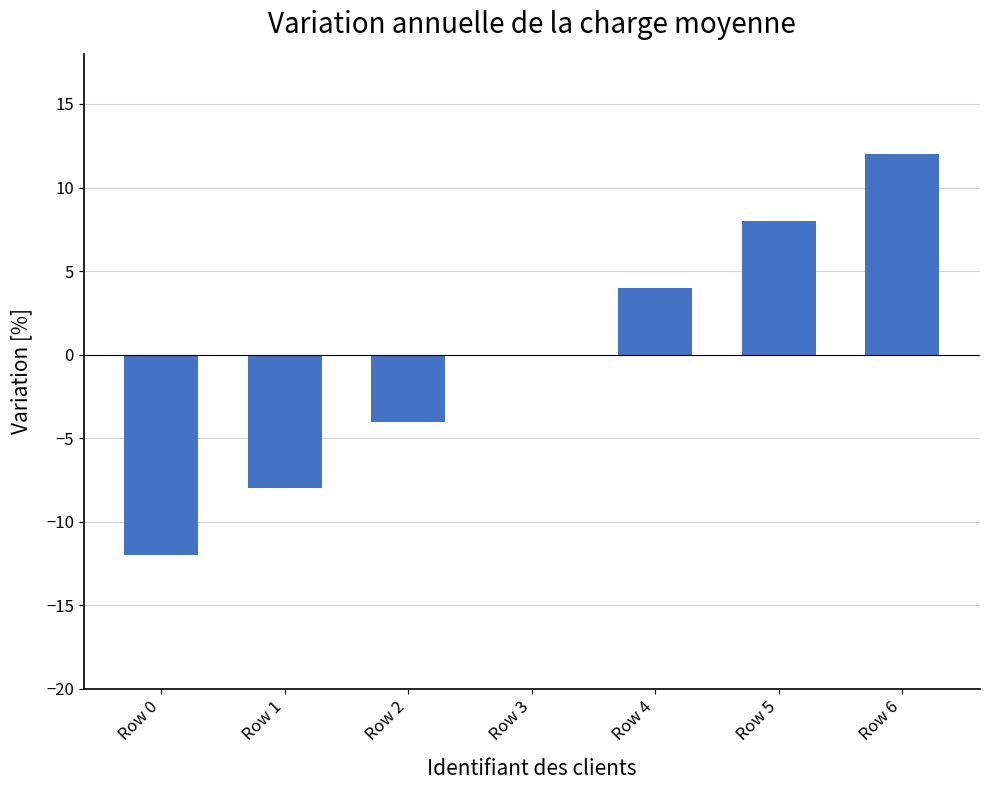

The chart shows a value of 7 at Row 4. True or false?

False